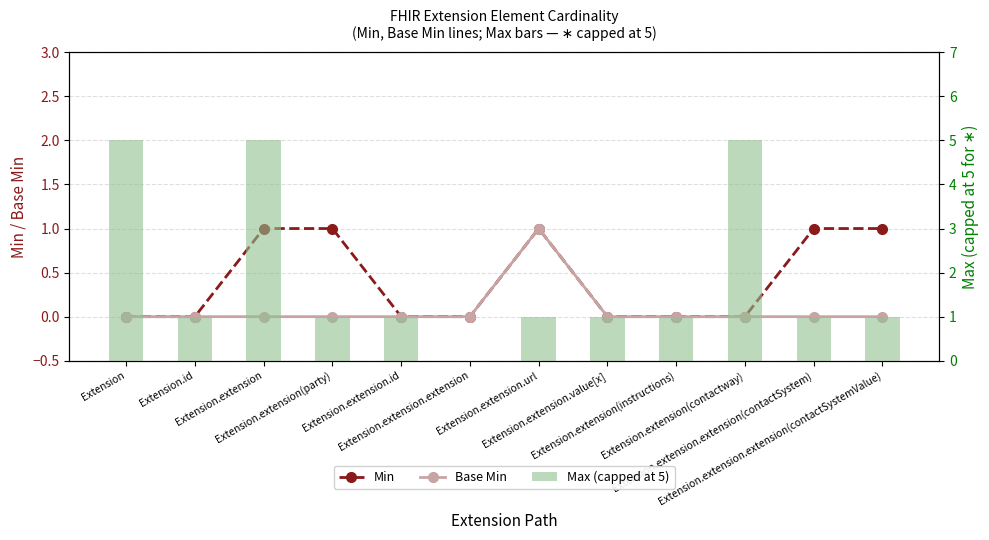

What is the label of the 12th bar from the right?

Extension